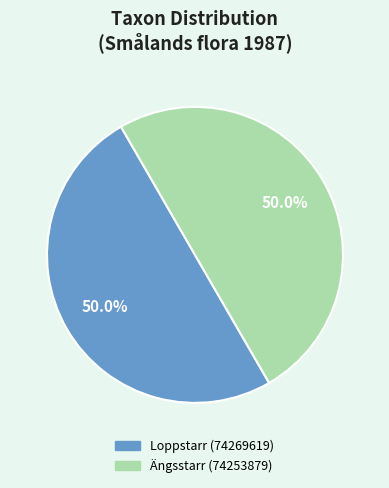

What percentage do Ängsstarr (74253879) and Loppstarr (74269619) together represent?

100.0%